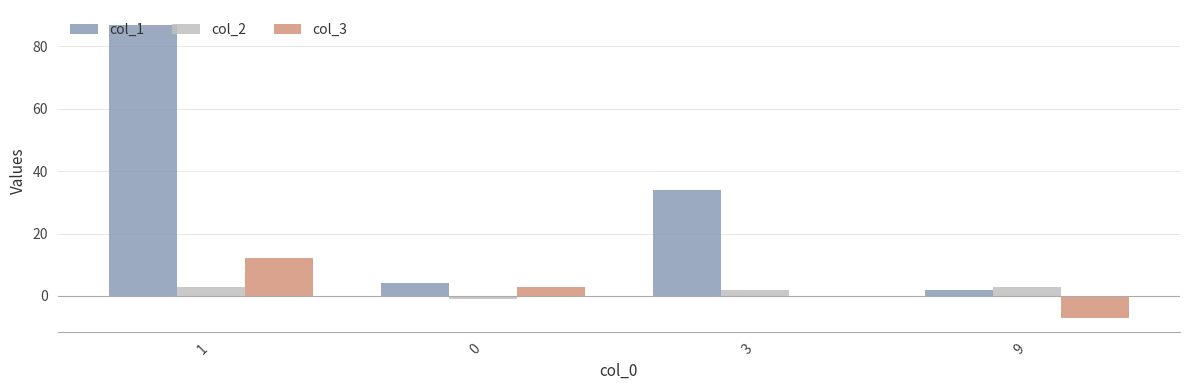

The value of col_1 at 1 is 87. True or false?

True